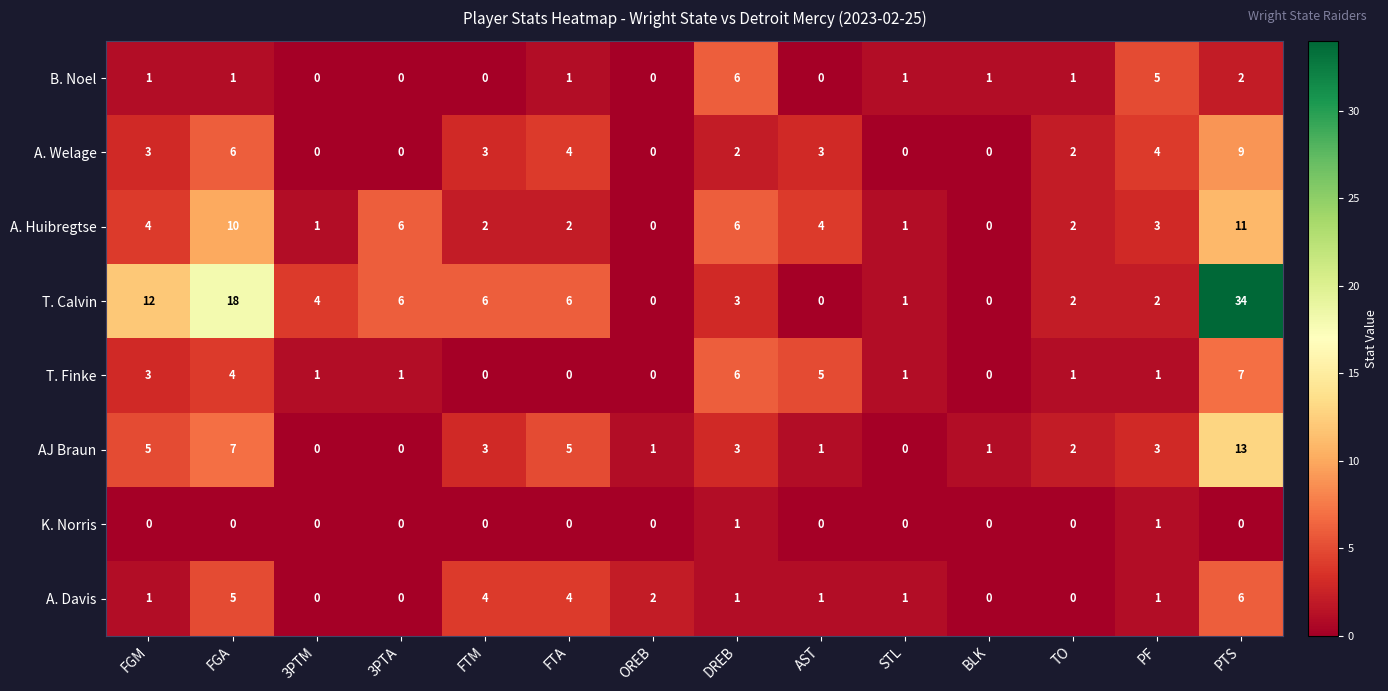

Is it true that AJ Braun equals 3 at TO?

False